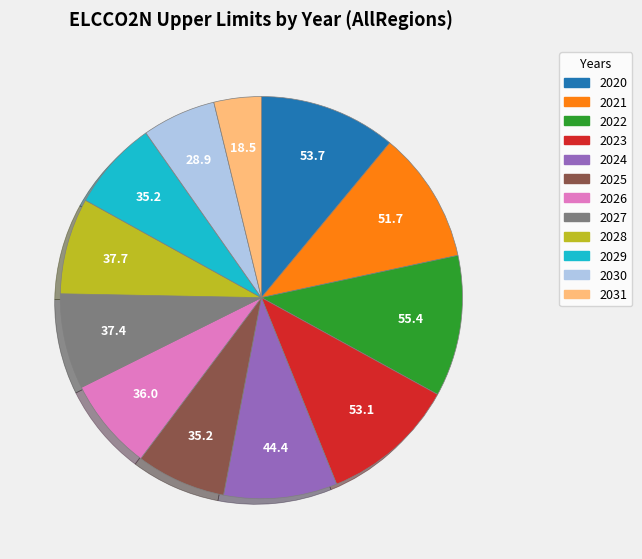

Is there a majority slice in this chart?

No